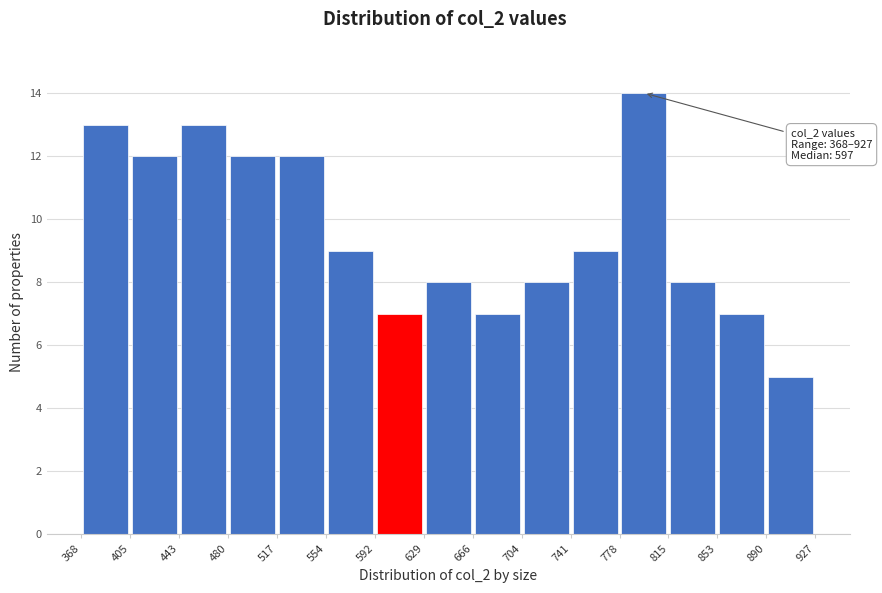

Which range on the x-axis has the tallest bar?

778 to 815